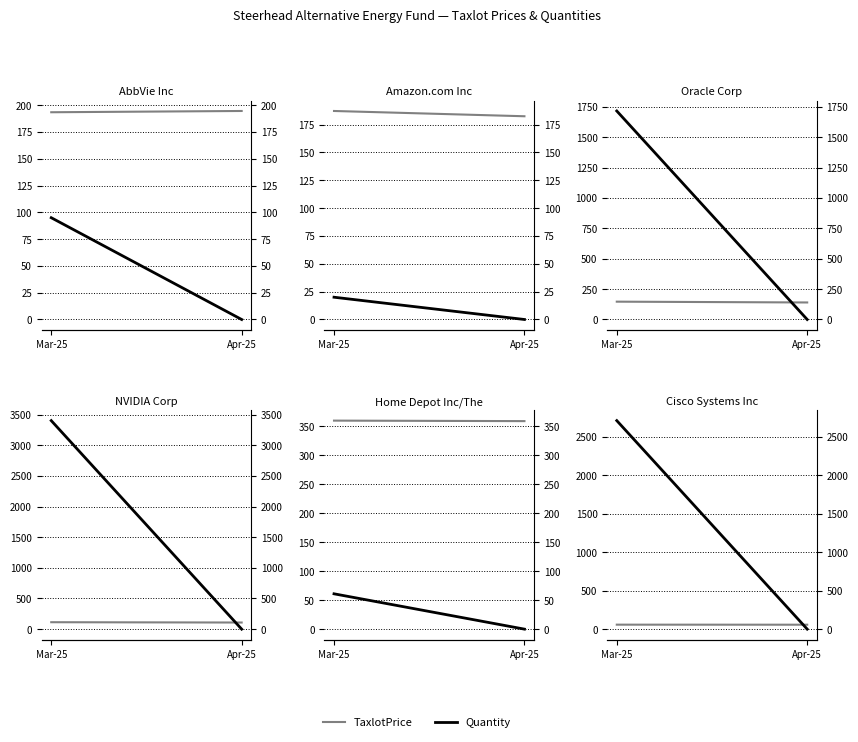

What is the total value across all series at Mar-25?

2771.1